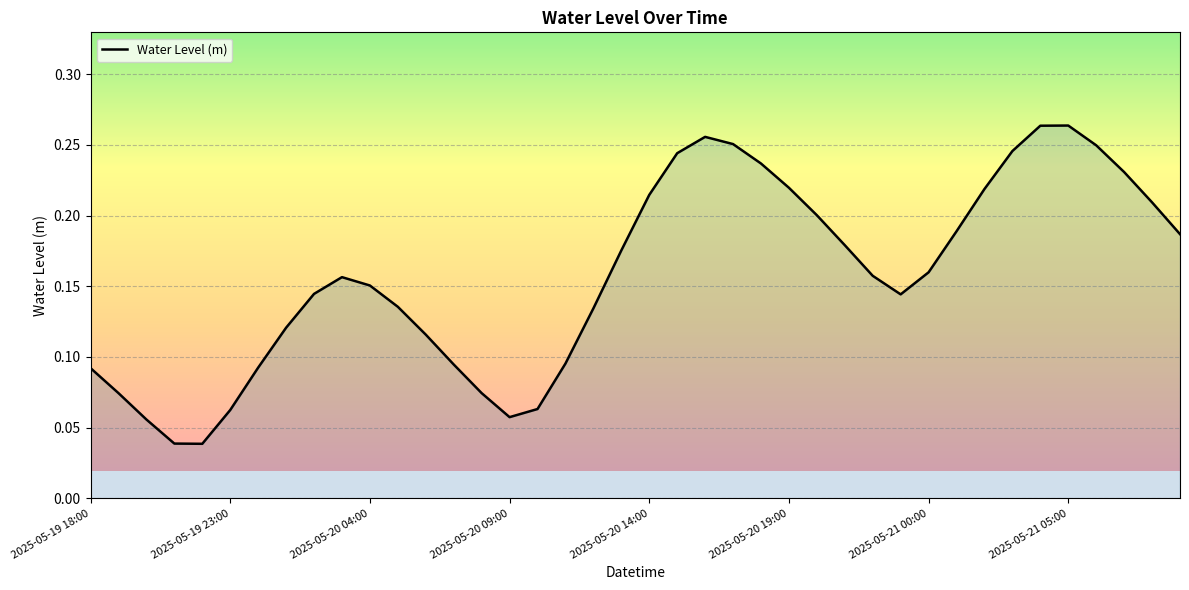

How many points are lower than both their immediate neighbors (excluding endpoints)?

3